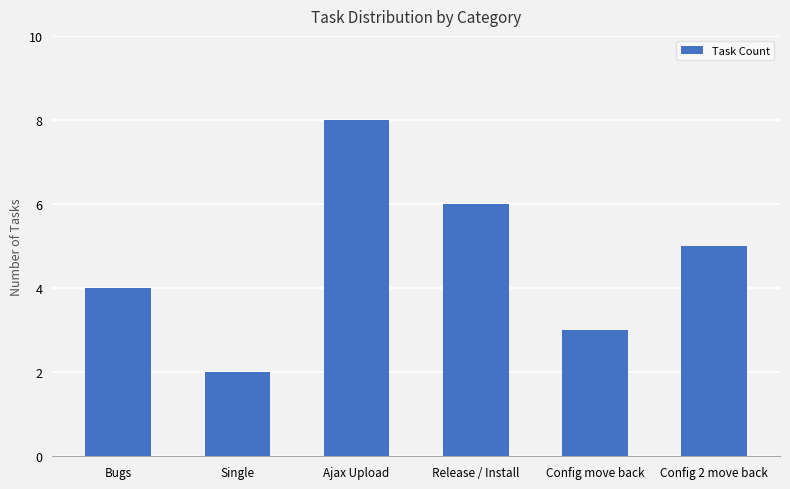

What is the difference between the maximum and minimum values?

6